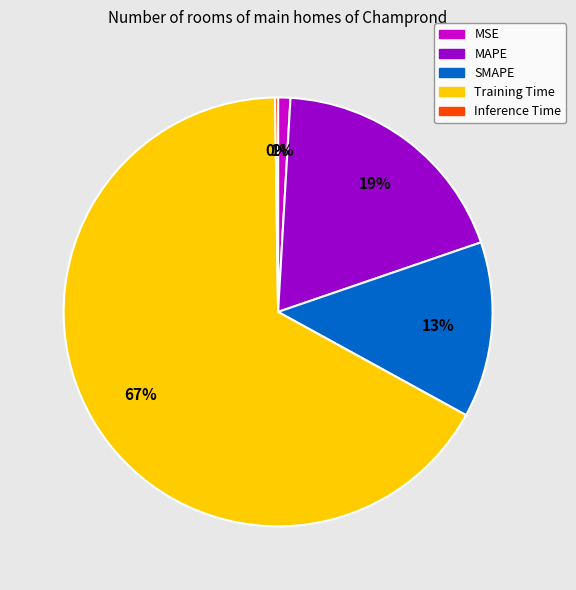

To the nearest percent, what portion does Training Time represent?

67%